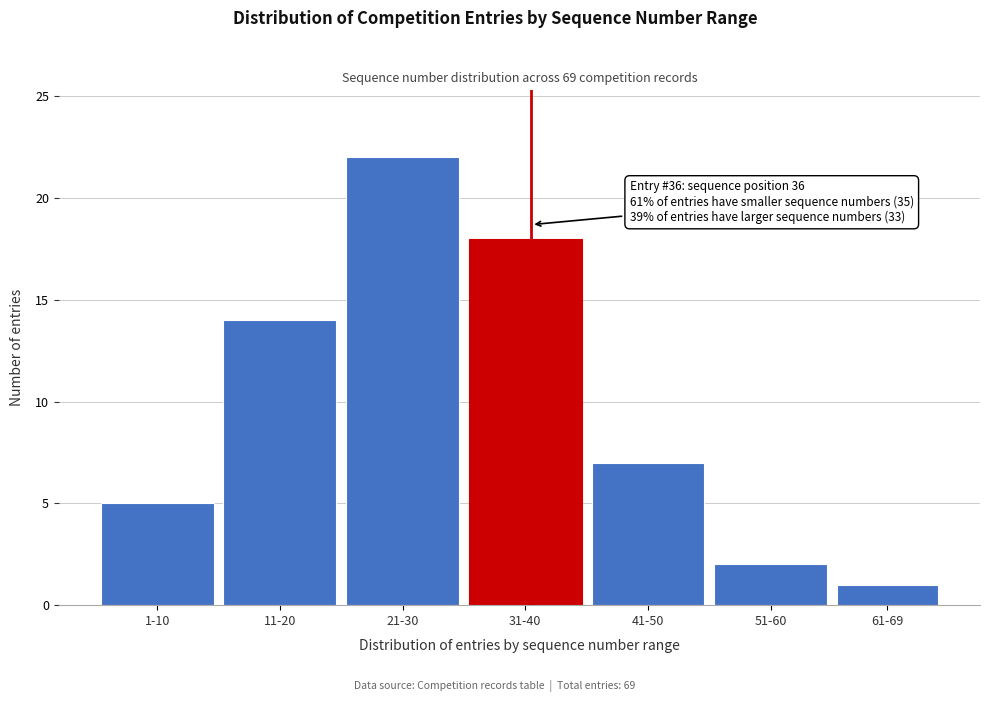

Reading right to left, extract all data points from this chart.

61-69=1	51-60=2	41-50=7	31-40=18	21-30=22	11-20=14	1-10=5